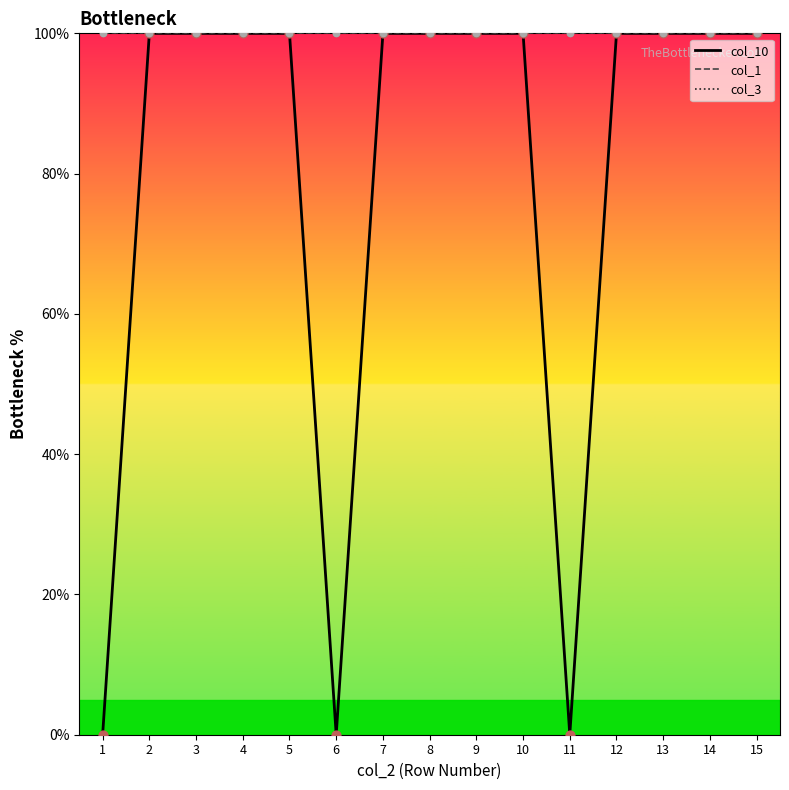

Does the chart have visible grid lines?

No